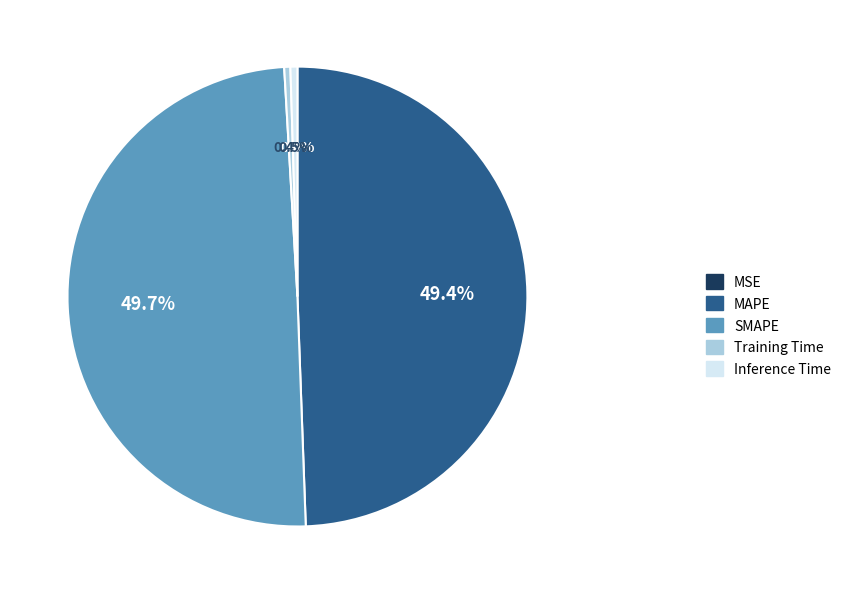

How much of the chart is everything except Inference Time?

99.5%